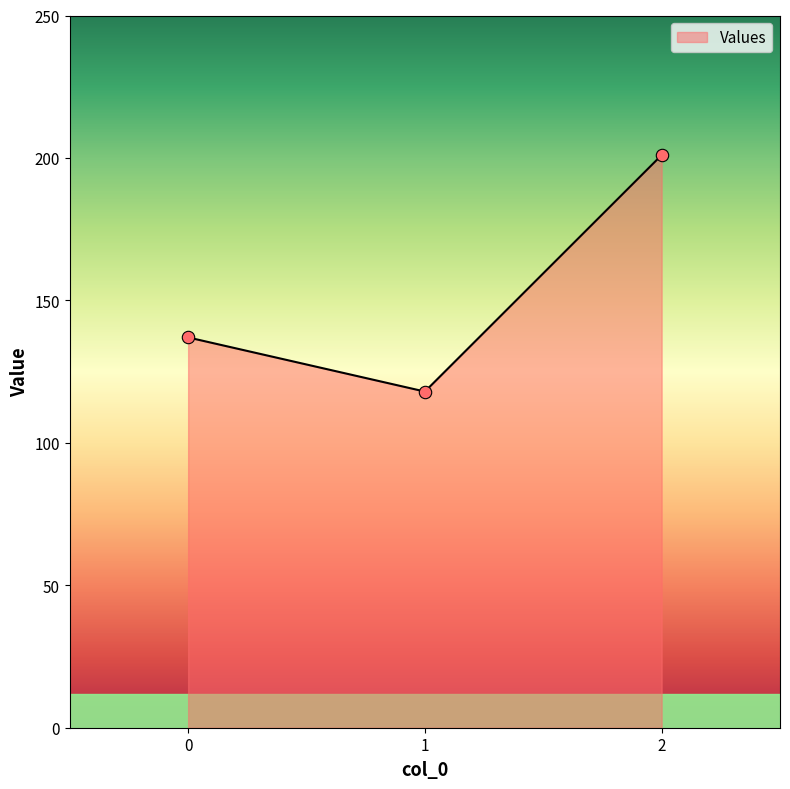

What is the change in value from 1 to 2?

+83